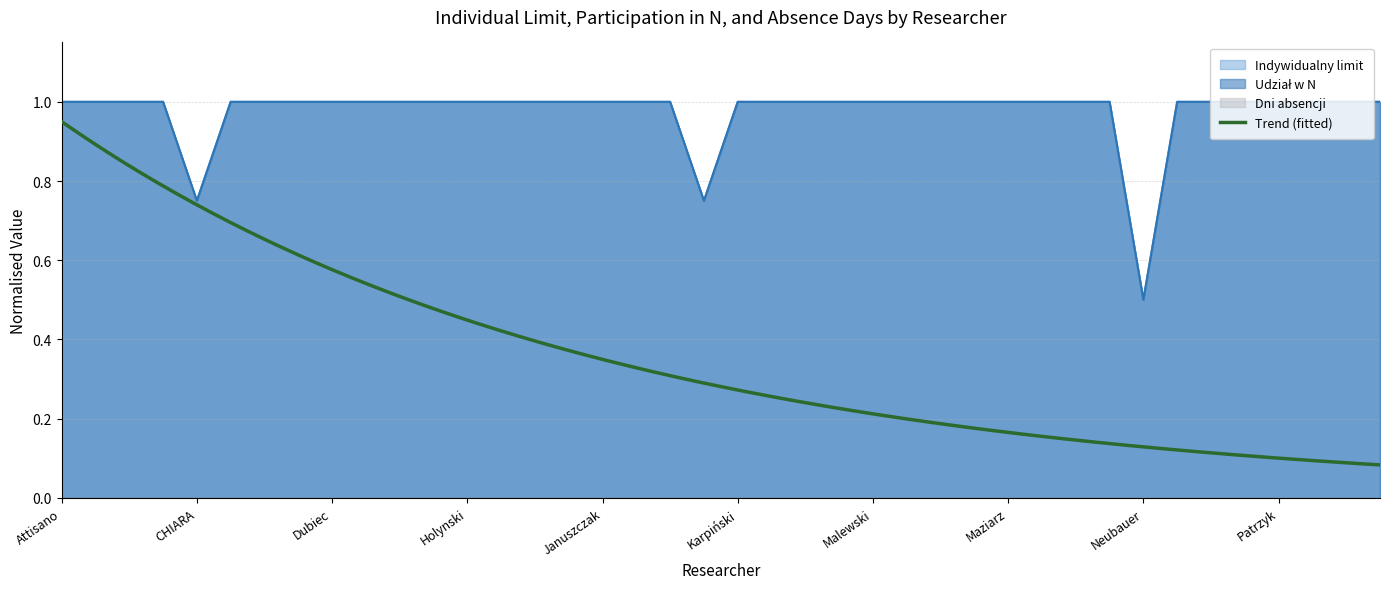

Where is the first local minimum for Indywidualny limit?

CHIARA